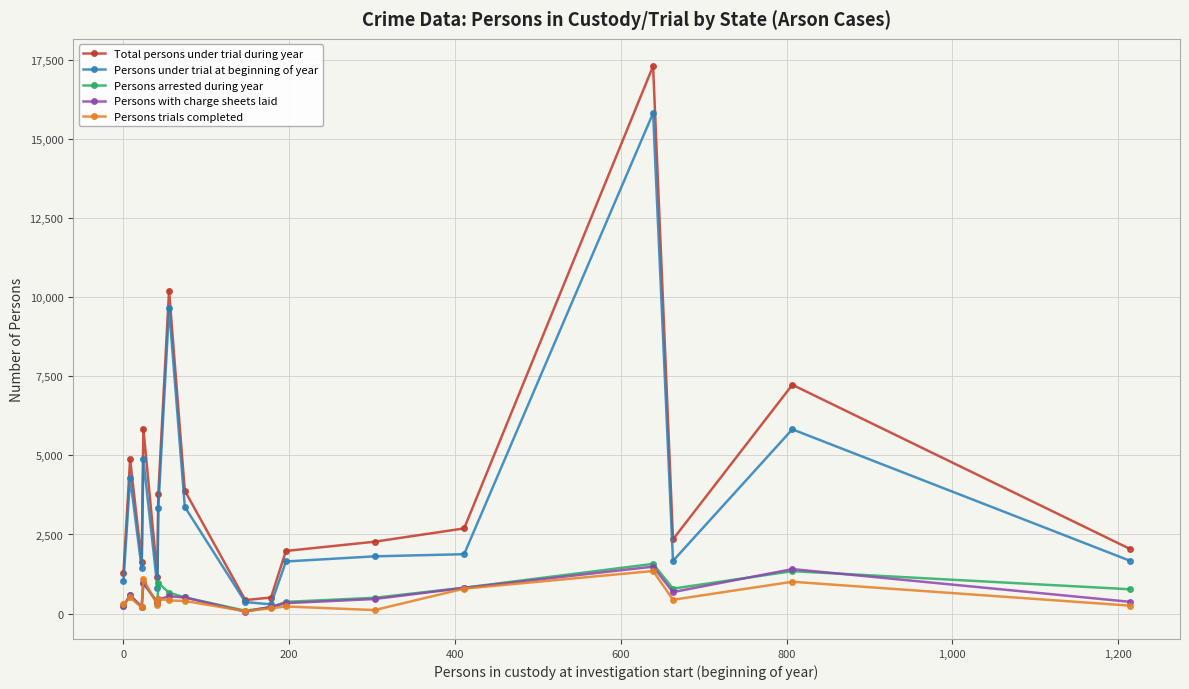

What is the maximum value for Persons under trial at beginning of year?

15807